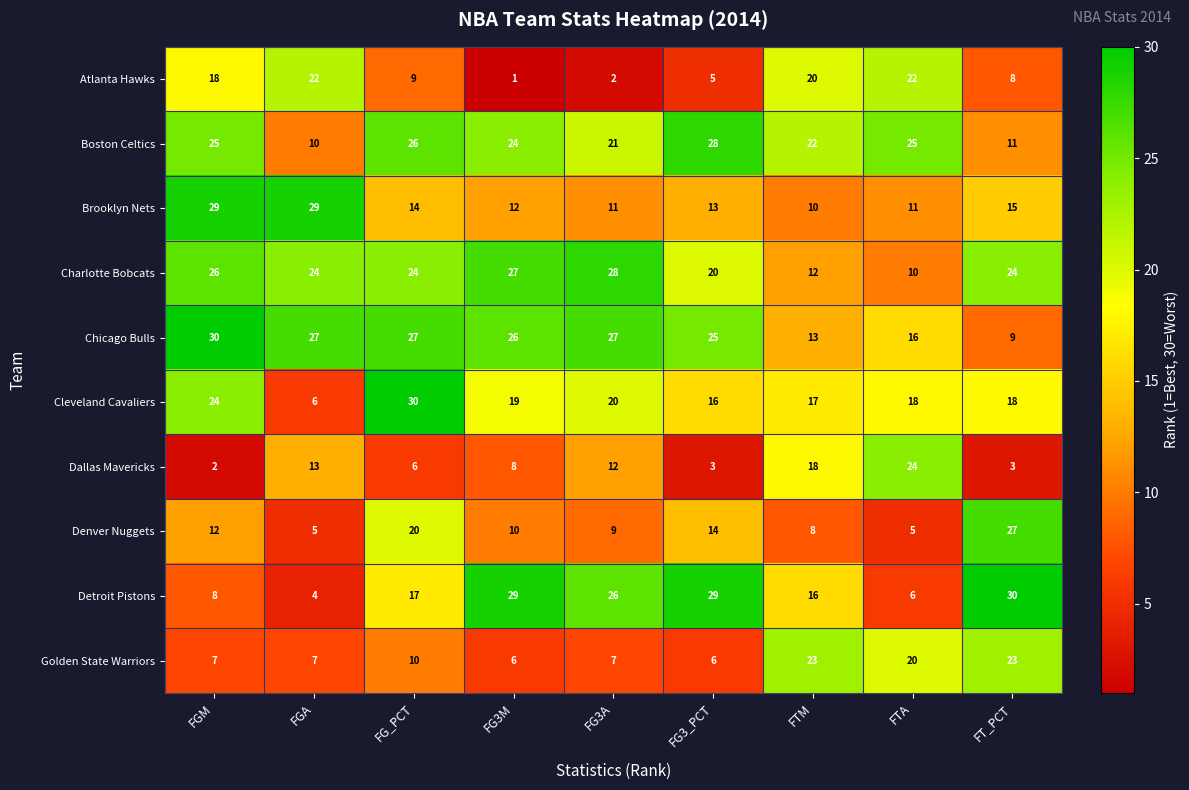

What is the sum of all Charlotte Bobcats values?

195